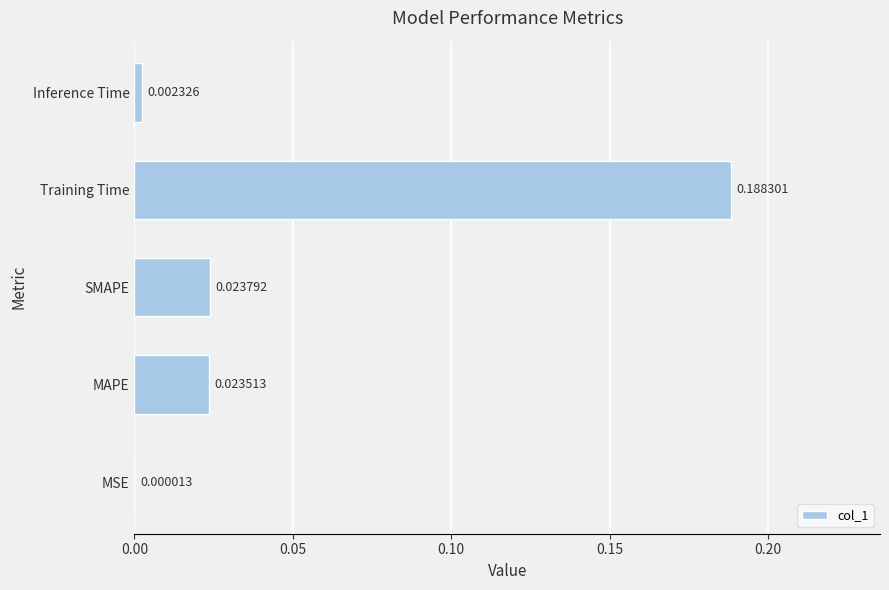

At which label is the value closest to 0?

MSE